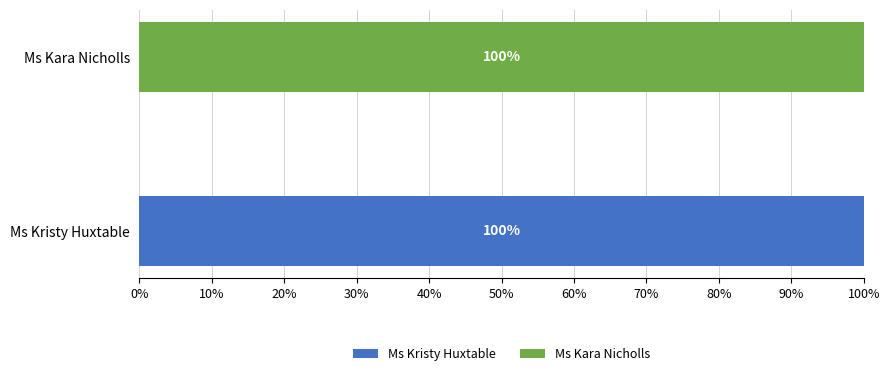

True or false: Ms Kristy Huxtable has a value of 100 at Ms Kristy Huxtable.

True